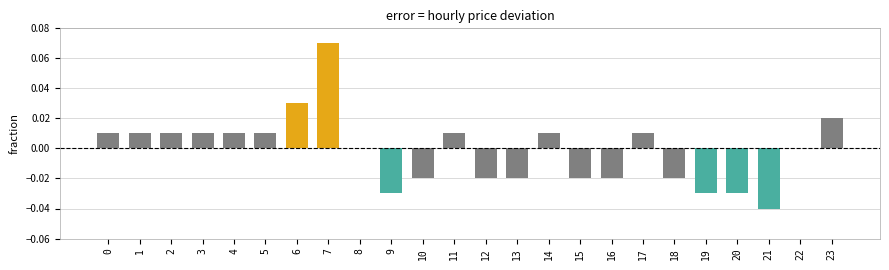

How many series are shown in this chart?

1